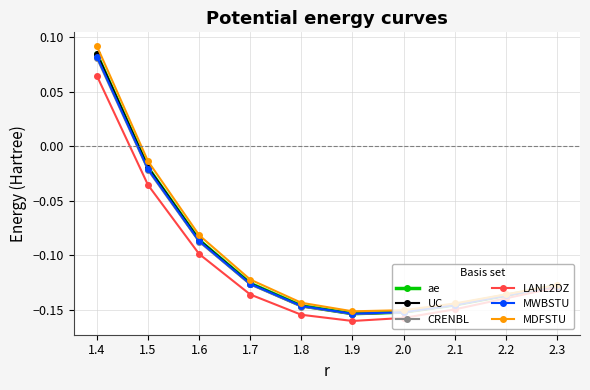

The UC series shows -0.1 at 2.3. True or false?

True